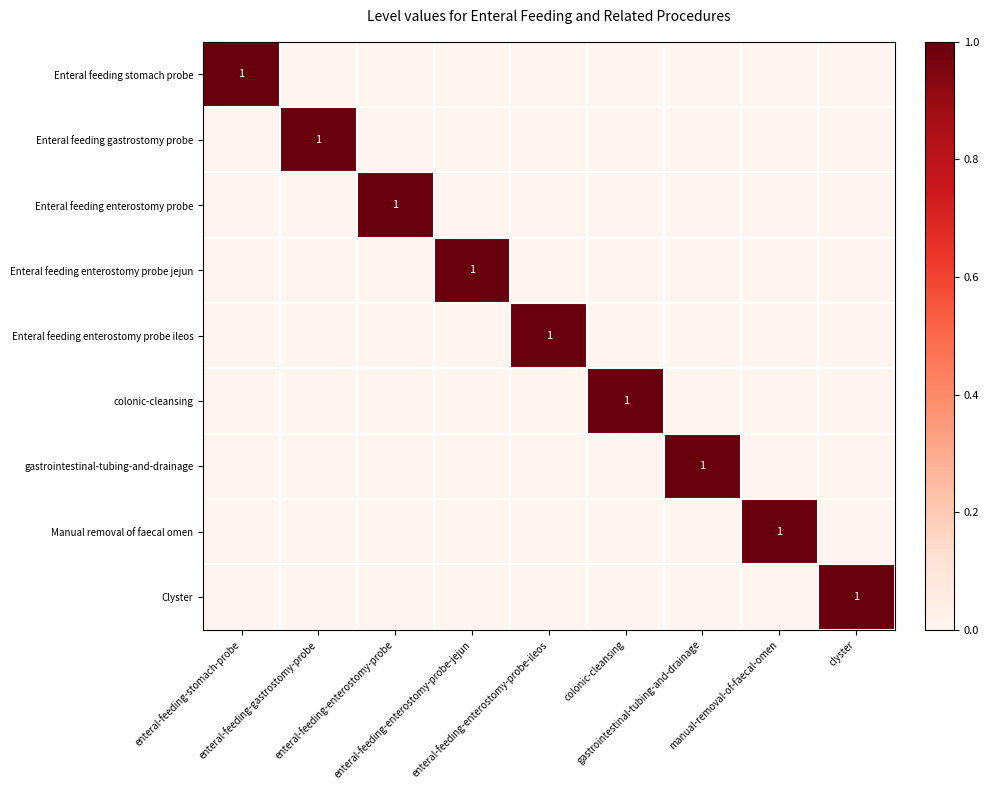

What is the highest value of the Enteral feeding gastrostomy probe series?

1